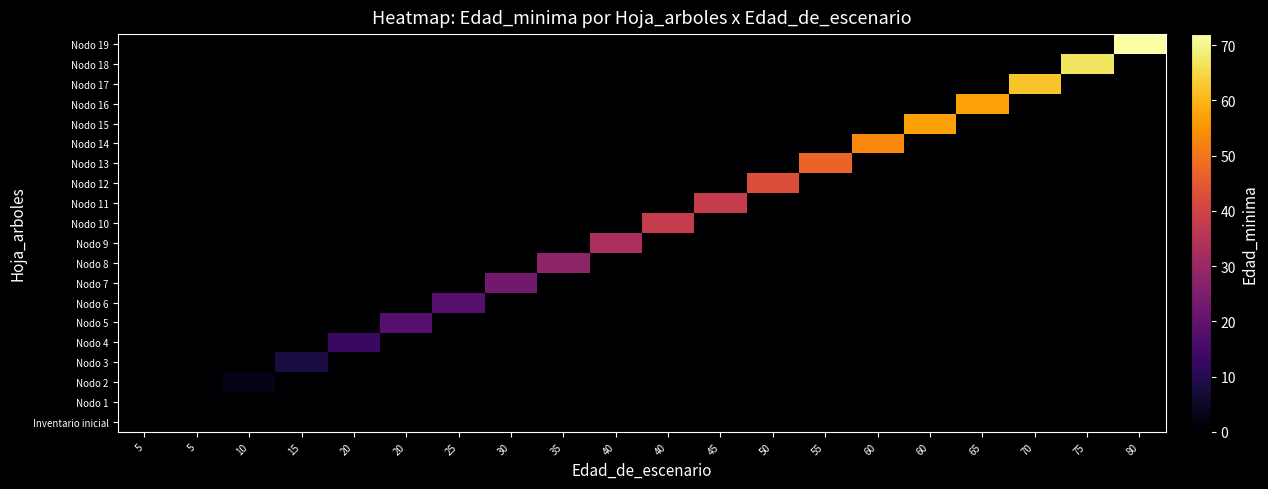

Reading left to right, transcribe all the data shown in this chart.

Inventario inicial: 5=0	5=0	10=0	15=0	20=0	20=0	25=0	30=0	35=0	40=0	40=0	45=0	50=0	55=0	60=0	60=0	65=0	70=0	75=0	80=0
Nodo 1: 5=0	5=0	10=0	15=0	20=0	20=0	25=0	30=0	35=0	40=0	40=0	45=0	50=0	55=0	60=0	60=0	65=0	70=0	75=0	80=0
Nodo 2: 5=0	5=0	10=3	15=0	20=0	20=0	25=0	30=0	35=0	40=0	40=0	45=0	50=0	55=0	60=0	60=0	65=0	70=0	75=0	80=0
Nodo 3: 5=0	5=0	10=0	15=8	20=0	20=0	25=0	30=0	35=0	40=0	40=0	45=0	50=0	55=0	60=0	60=0	65=0	70=0	75=0	80=0
Nodo 4: 5=0	5=0	10=0	15=0	20=13	20=0	25=0	30=0	35=0	40=0	40=0	45=0	50=0	55=0	60=0	60=0	65=0	70=0	75=0	80=0
Nodo 5: 5=0	5=0	10=0	15=0	20=0	20=18	25=0	30=0	35=0	40=0	40=0	45=0	50=0	55=0	60=0	60=0	65=0	70=0	75=0	80=0
Nodo 6: 5=0	5=0	10=0	15=0	20=0	20=0	25=18	30=0	35=0	40=0	40=0	45=0	50=0	55=0	60=0	60=0	65=0	70=0	75=0	80=0
Nodo 7: 5=0	5=0	10=0	15=0	20=0	20=0	25=0	30=23	35=0	40=0	40=0	45=0	50=0	55=0	60=0	60=0	65=0	70=0	75=0	80=0
Nodo 8: 5=0	5=0	10=0	15=0	20=0	20=0	25=0	30=0	35=28	40=0	40=0	45=0	50=0	55=0	60=0	60=0	65=0	70=0	75=0	80=0
Nodo 9: 5=0	5=0	10=0	15=0	20=0	20=0	25=0	30=0	35=0	40=33	40=0	45=0	50=0	55=0	60=0	60=0	65=0	70=0	75=0	80=0
Nodo 10: 5=0	5=0	10=0	15=0	20=0	20=0	25=0	30=0	35=0	40=0	40=38	45=0	50=0	55=0	60=0	60=0	65=0	70=0	75=0	80=0
Nodo 11: 5=0	5=0	10=0	15=0	20=0	20=0	25=0	30=0	35=0	40=0	40=0	45=38	50=0	55=0	60=0	60=0	65=0	70=0	75=0	80=0
Nodo 12: 5=0	5=0	10=0	15=0	20=0	20=0	25=0	30=0	35=0	40=0	40=0	45=0	50=43	55=0	60=0	60=0	65=0	70=0	75=0	80=0
Nodo 13: 5=0	5=0	10=0	15=0	20=0	20=0	25=0	30=0	35=0	40=0	40=0	45=0	50=0	55=47	60=0	60=0	65=0	70=0	75=0	80=0
Nodo 14: 5=0	5=0	10=0	15=0	20=0	20=0	25=0	30=0	35=0	40=0	40=0	45=0	50=0	55=0	60=53	60=0	65=0	70=0	75=0	80=0
Nodo 15: 5=0	5=0	10=0	15=0	20=0	20=0	25=0	30=0	35=0	40=0	40=0	45=0	50=0	55=0	60=0	60=57	65=0	70=0	75=0	80=0
Nodo 16: 5=0	5=0	10=0	15=0	20=0	20=0	25=0	30=0	35=0	40=0	40=0	45=0	50=0	55=0	60=0	60=0	65=57	70=0	75=0	80=0
Nodo 17: 5=0	5=0	10=0	15=0	20=0	20=0	25=0	30=0	35=0	40=0	40=0	45=0	50=0	55=0	60=0	60=0	65=0	70=62	75=0	80=0
Nodo 18: 5=0	5=0	10=0	15=0	20=0	20=0	25=0	30=0	35=0	40=0	40=0	45=0	50=0	55=0	60=0	60=0	65=0	70=0	75=67	80=0
Nodo 19: 5=0	5=0	10=0	15=0	20=0	20=0	25=0	30=0	35=0	40=0	40=0	45=0	50=0	55=0	60=0	60=0	65=0	70=0	75=0	80=72